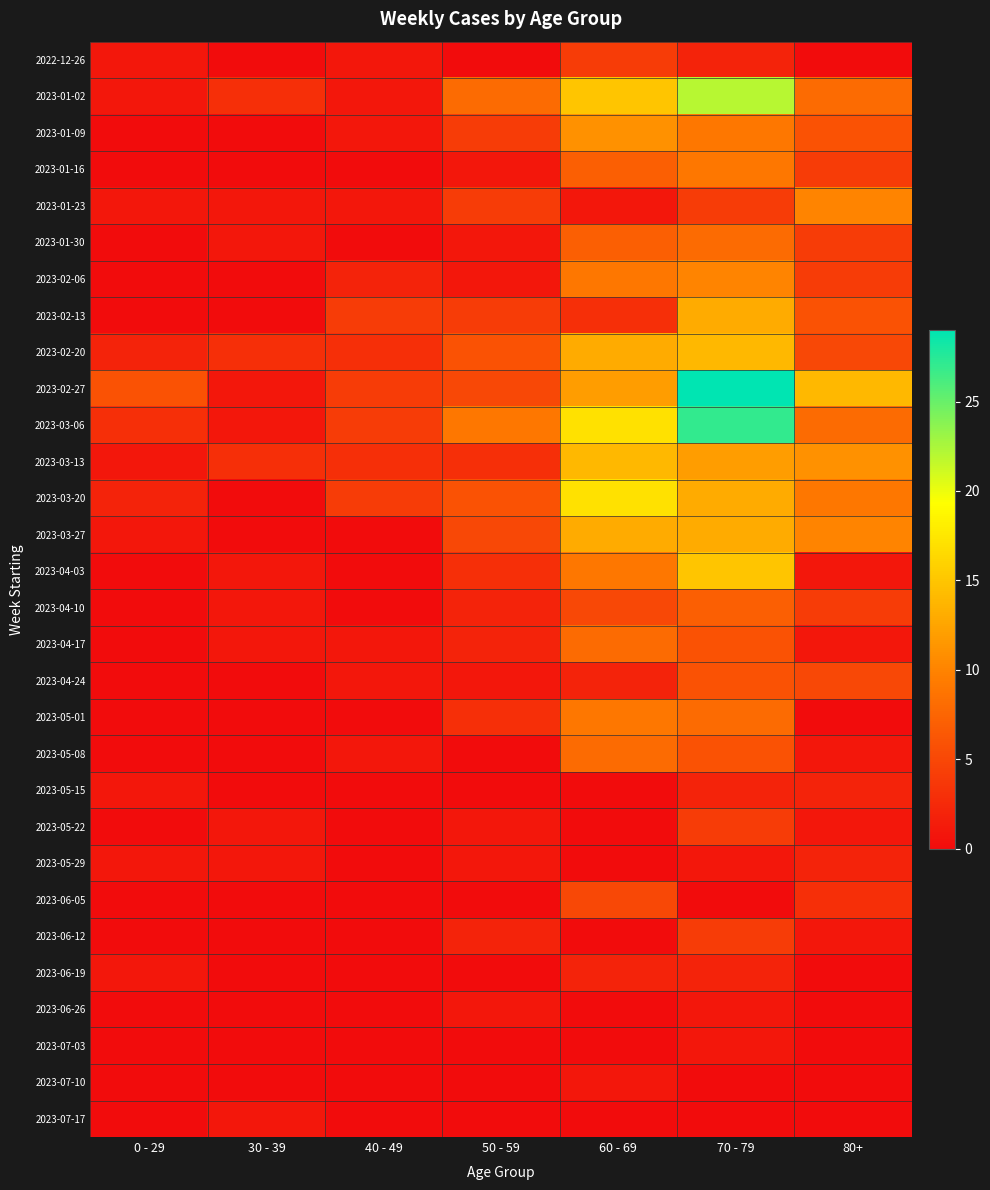

Rank the series by their maximum value, from highest to lowest.

2023-02-27, 2023-03-06, 2023-01-02, 2023-03-20, 2023-04-03, 2023-02-20, 2023-03-13, 2023-02-13, 2023-03-27, 2023-01-09, 2023-01-23, 2023-02-06, 2023-01-16, 2023-05-01, 2023-01-30, 2023-04-17, 2023-05-08, 2023-04-10, 2023-04-24, 2023-06-05, 2022-12-26, 2023-05-22, 2023-06-12, 2023-05-15, 2023-05-29, 2023-06-19, 2023-06-26, 2023-07-03, 2023-07-10, 2023-07-17